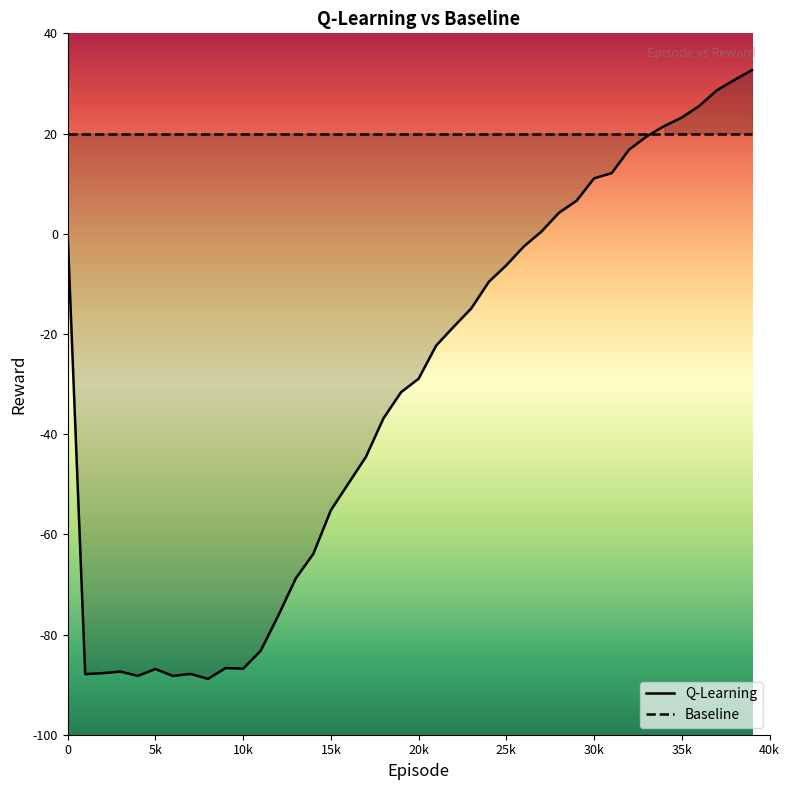

What is the difference between the maximum and minimum values?

121.5